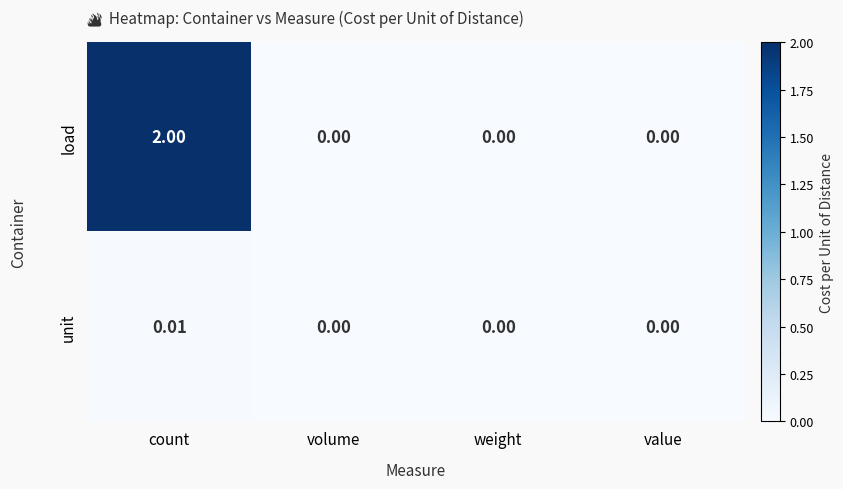

List the series in order of their peak value, lowest first.

unit, load